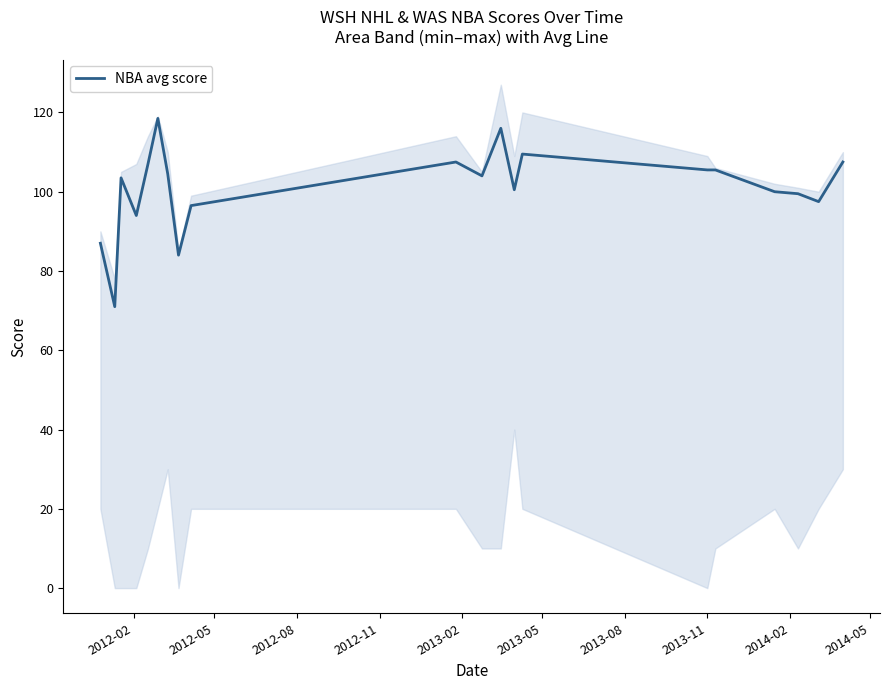

What is the minimum value shown in the chart?

71.0